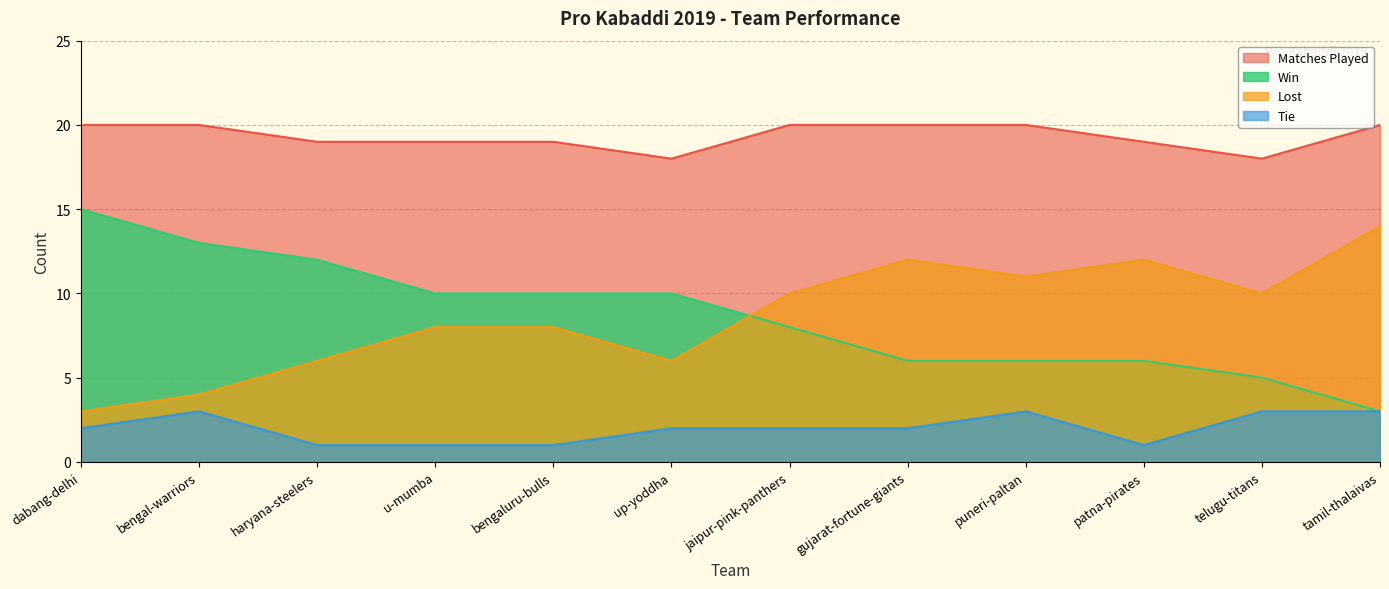

What is the spread (max minus min) of values at up-yoddha?

16